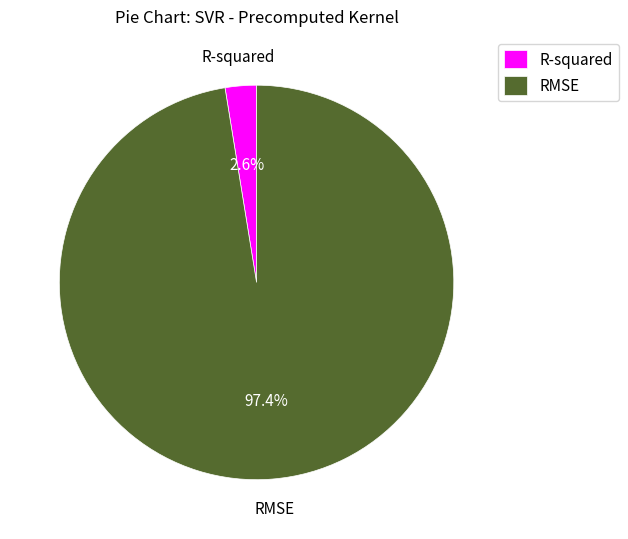

True or false: R-squared accounts for 3% of the total.

True